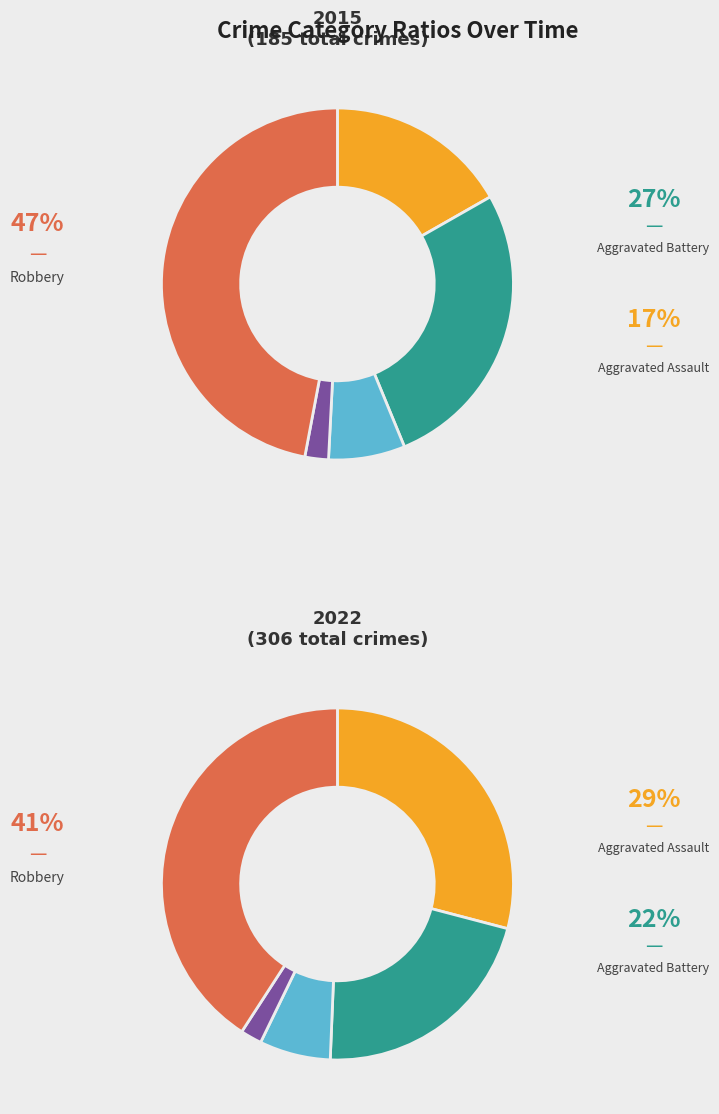

To the nearest percent, what is the difference between the Aggravated Battery and Aggravated Assault slice percentages?

10%